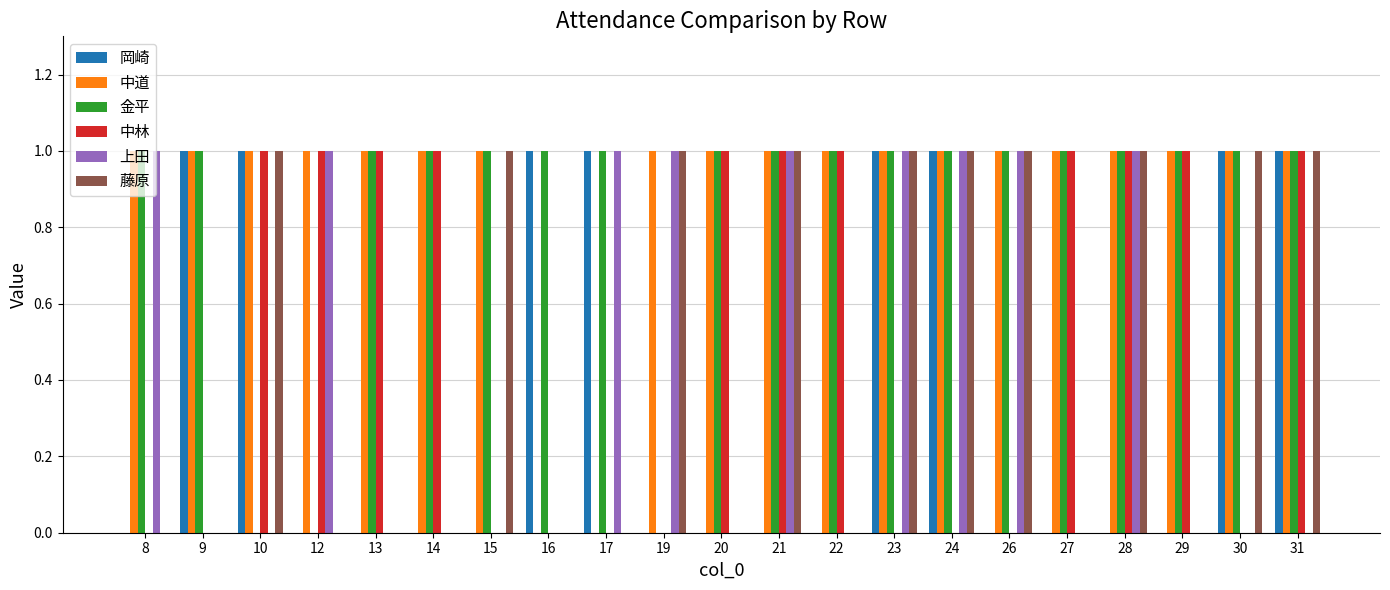

What is the sum of all 上田 values?

9